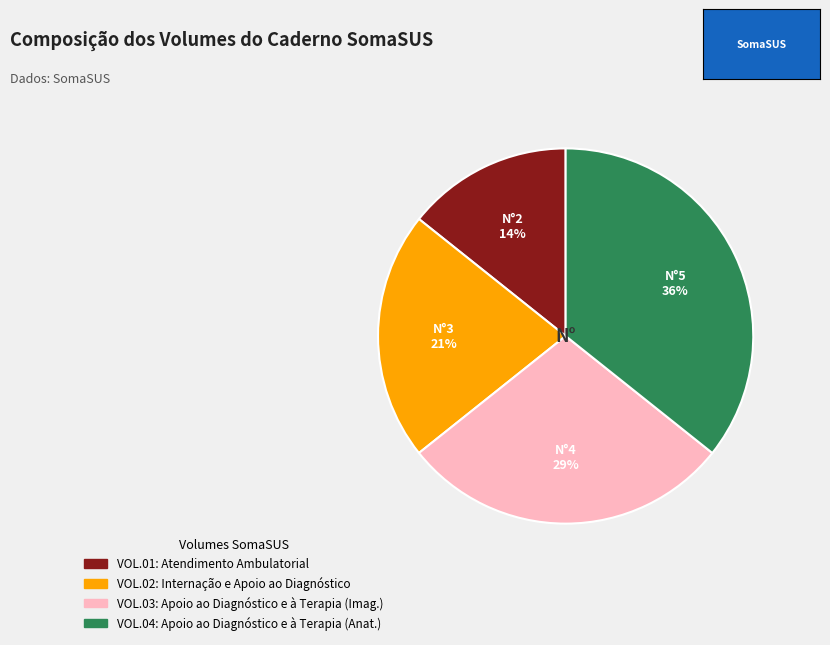

Does VOL.03 account for over 50% of the chart?

No